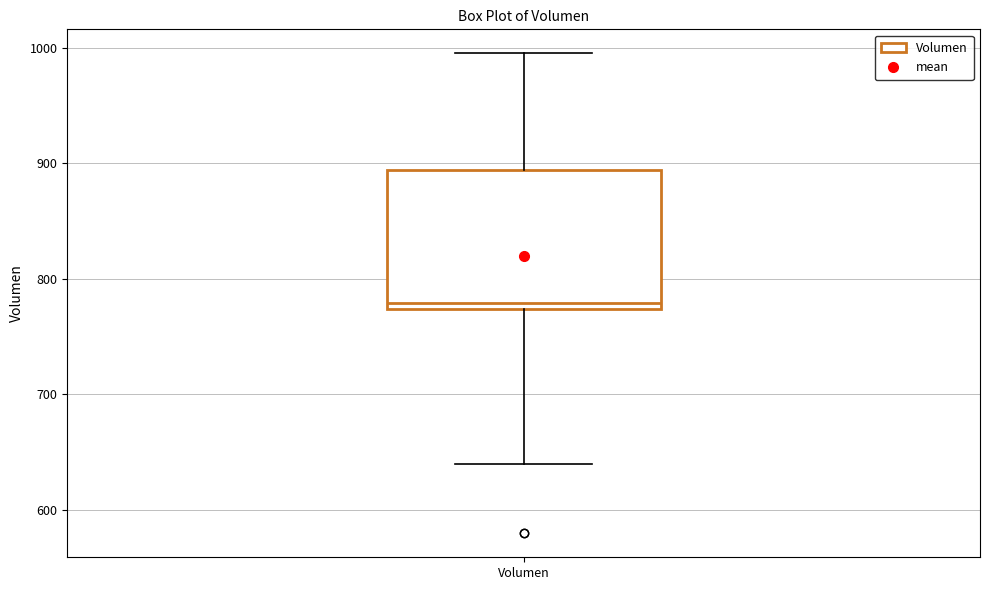

Transcribe this box plot: give where the median line is, the range the box spans, and where the two whiskers end, as read against the y-axis. The values are not printed on the chart, so give them approximately, as read against the axis.

median 780, box 770 to 890, whiskers 640 to 1000